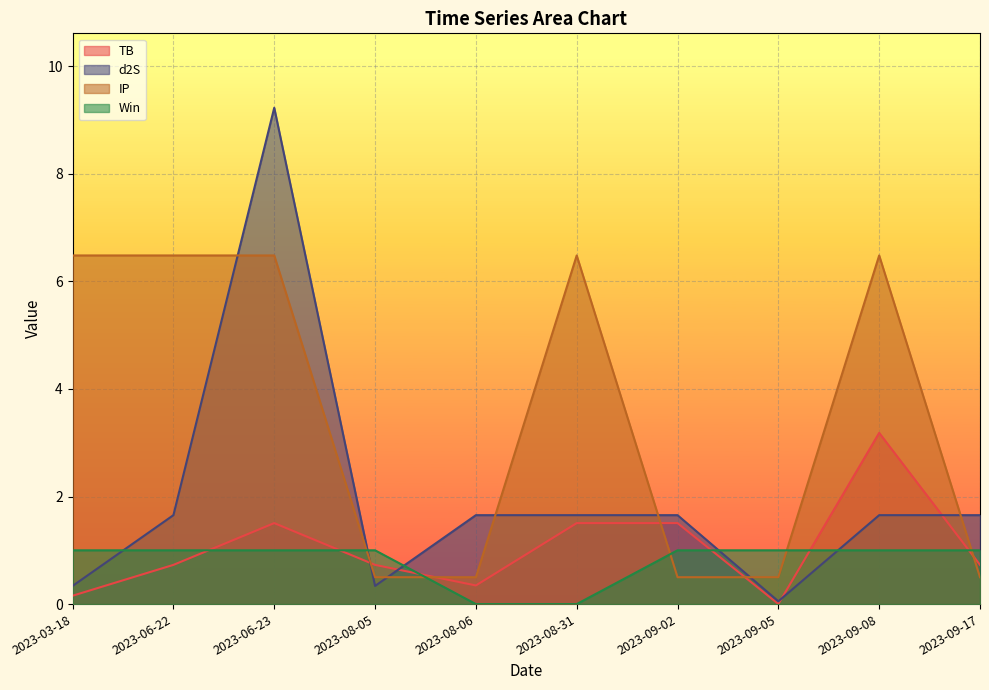

How many series are shown in this chart?

4